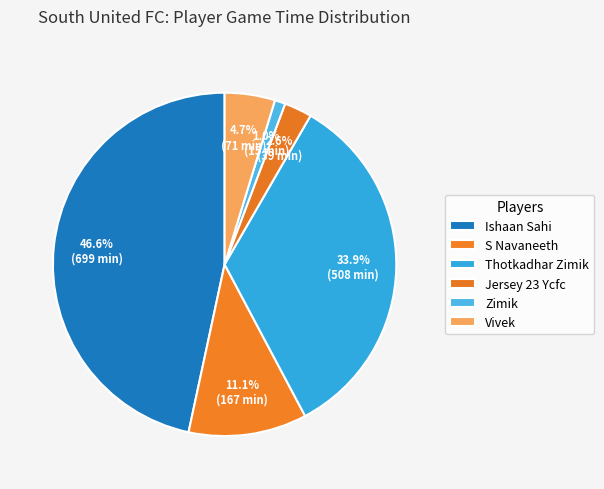

Does any single category account for the majority?

No